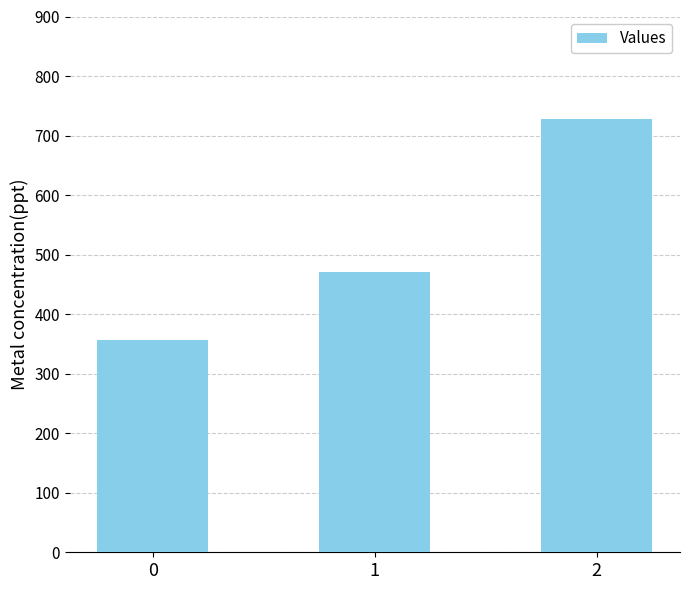

Where is the data nearest to the value 542?

1